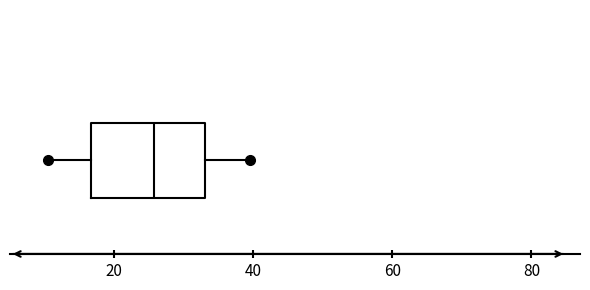

Where does the left whisker of the box end on the x-axis? The values are not printed on the chart, so give them approximately, as read against the axis.

10